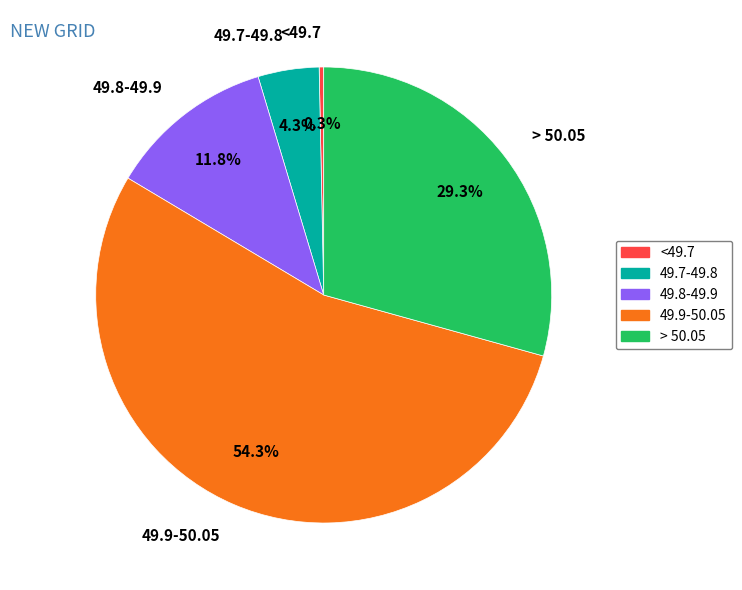

Is the sum of 49.9-50.05 and > 50.05 greater than half?

Yes